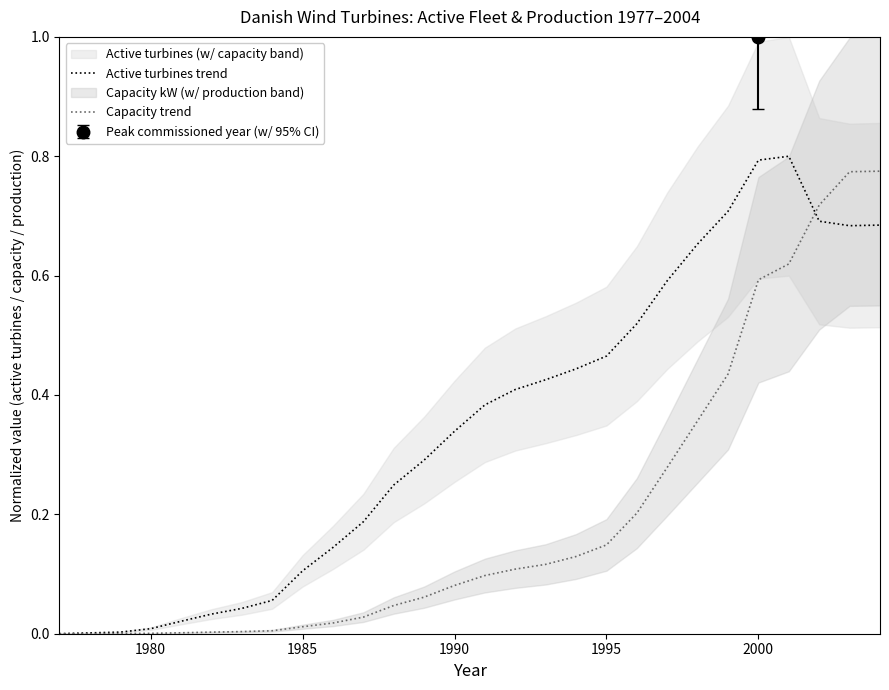

What is the average value of the Capacity trend series?

0.2